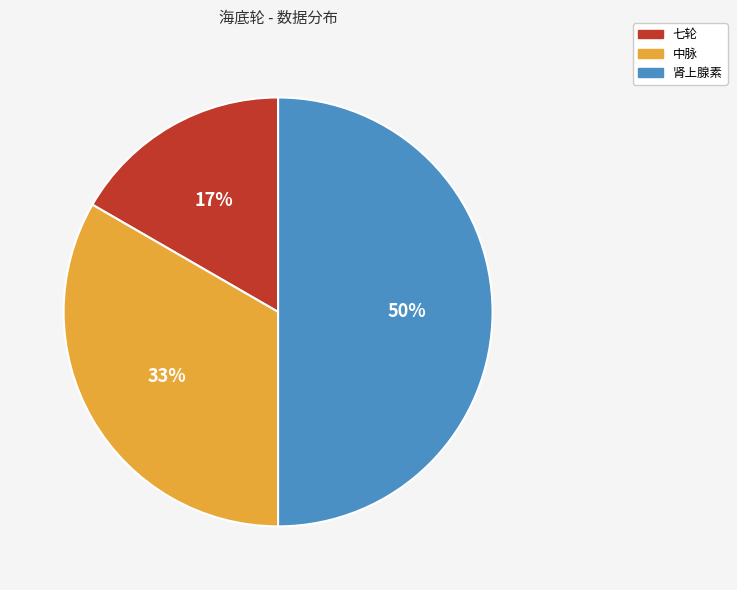

Which category has the biggest portion of the pie?

肾上腺素